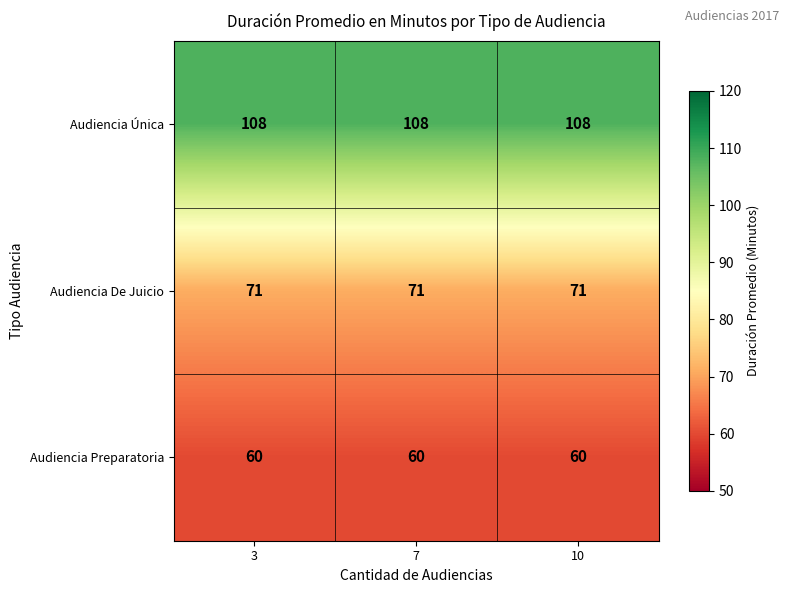

At how many categories does at least one series exceed 67?

3